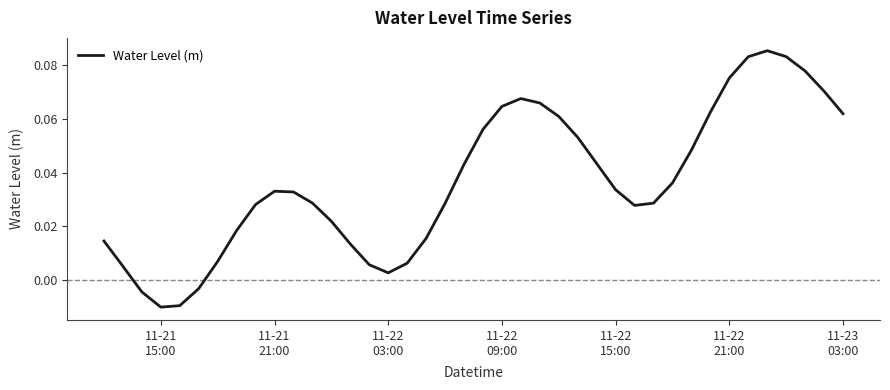

What is the difference between the second highest and minimum values?

0.1